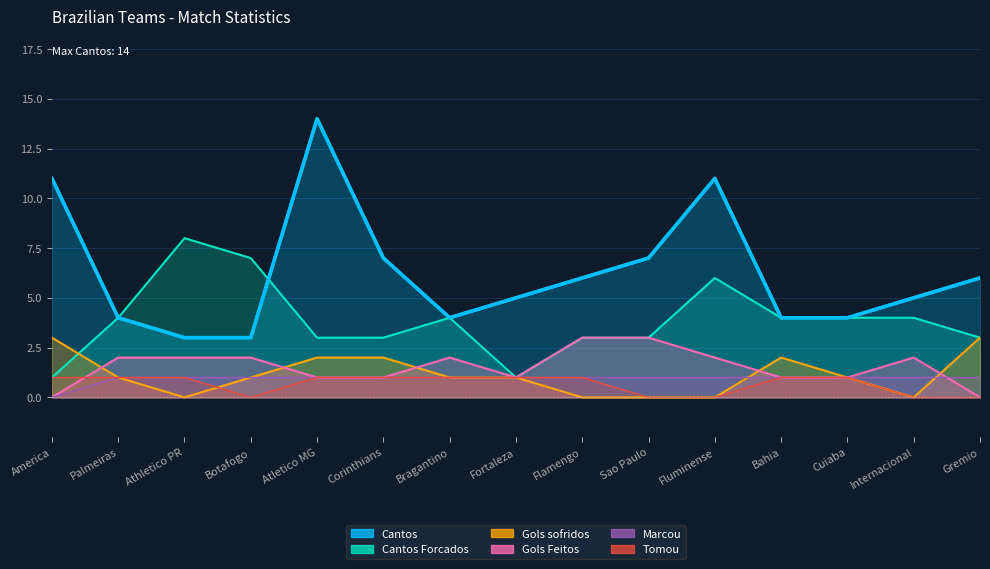

What is the value of the Cantos Forcados point at the 1st from the left?

1